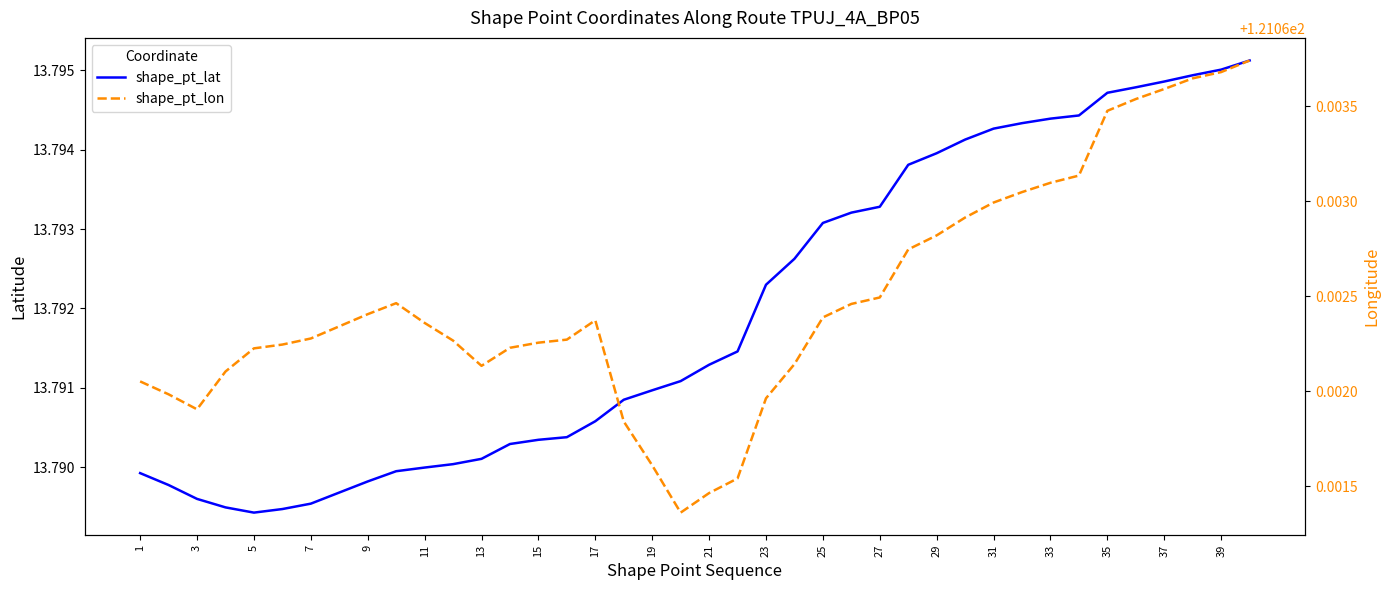

Reading left to right, what are all the values shown in this chart?

shape_pt_lat: 13.8	13.8	13.8	13.8	13.8	13.8	13.8	13.8	13.8	13.8	13.8	13.8	13.8	13.8	13.8	13.8	13.8	13.8	13.8	13.8	13.8	13.8	13.8	13.8	13.8	13.8	13.8	13.8	13.8	13.8	13.8	13.8	13.8	13.8	13.8	13.8	13.8	13.8	13.8	13.8
shape_pt_lon: 121.1	121.1	121.1	121.1	121.1	121.1	121.1	121.1	121.1	121.1	121.1	121.1	121.1	121.1	121.1	121.1	121.1	121.1	121.1	121.1	121.1	121.1	121.1	121.1	121.1	121.1	121.1	121.1	121.1	121.1	121.1	121.1	121.1	121.1	121.1	121.1	121.1	121.1	121.1	121.1